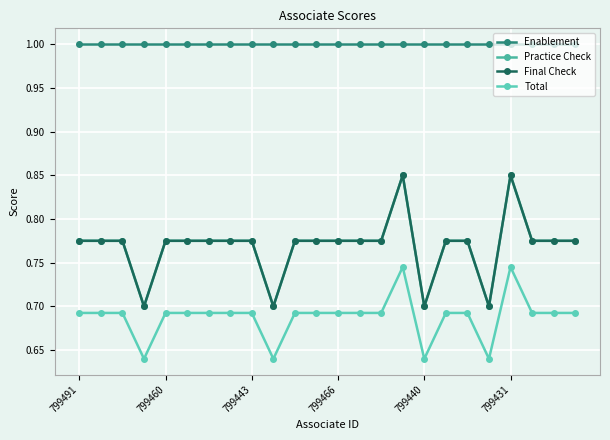

What is the value of the Enablement point at the 10th from the left?

1.0